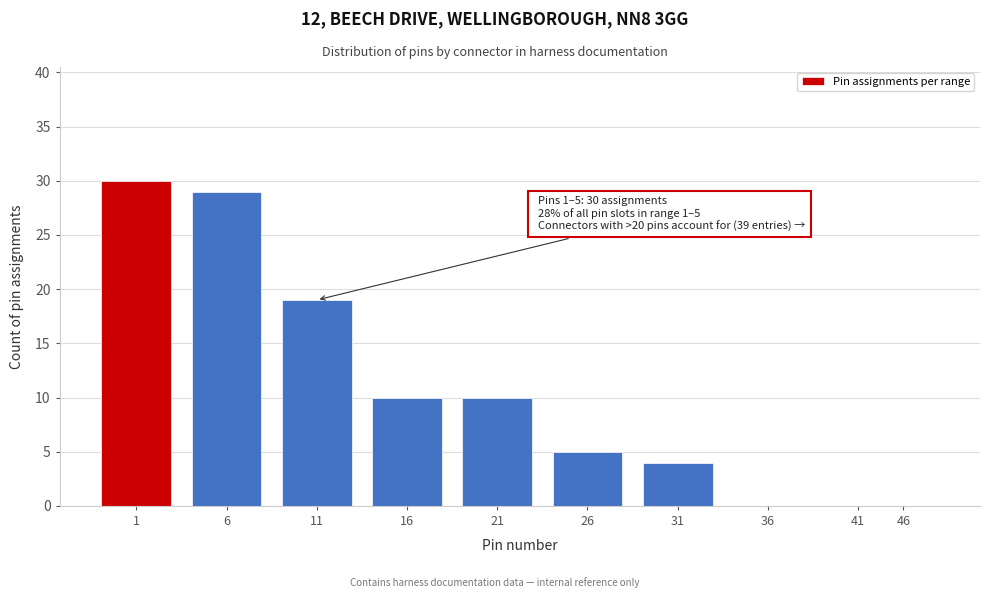

Reading right to left, list all the values displayed in this chart.

46=0	41=0	36=0	31=4	26=5	21=10	16=10	11=19	6=29	1=30